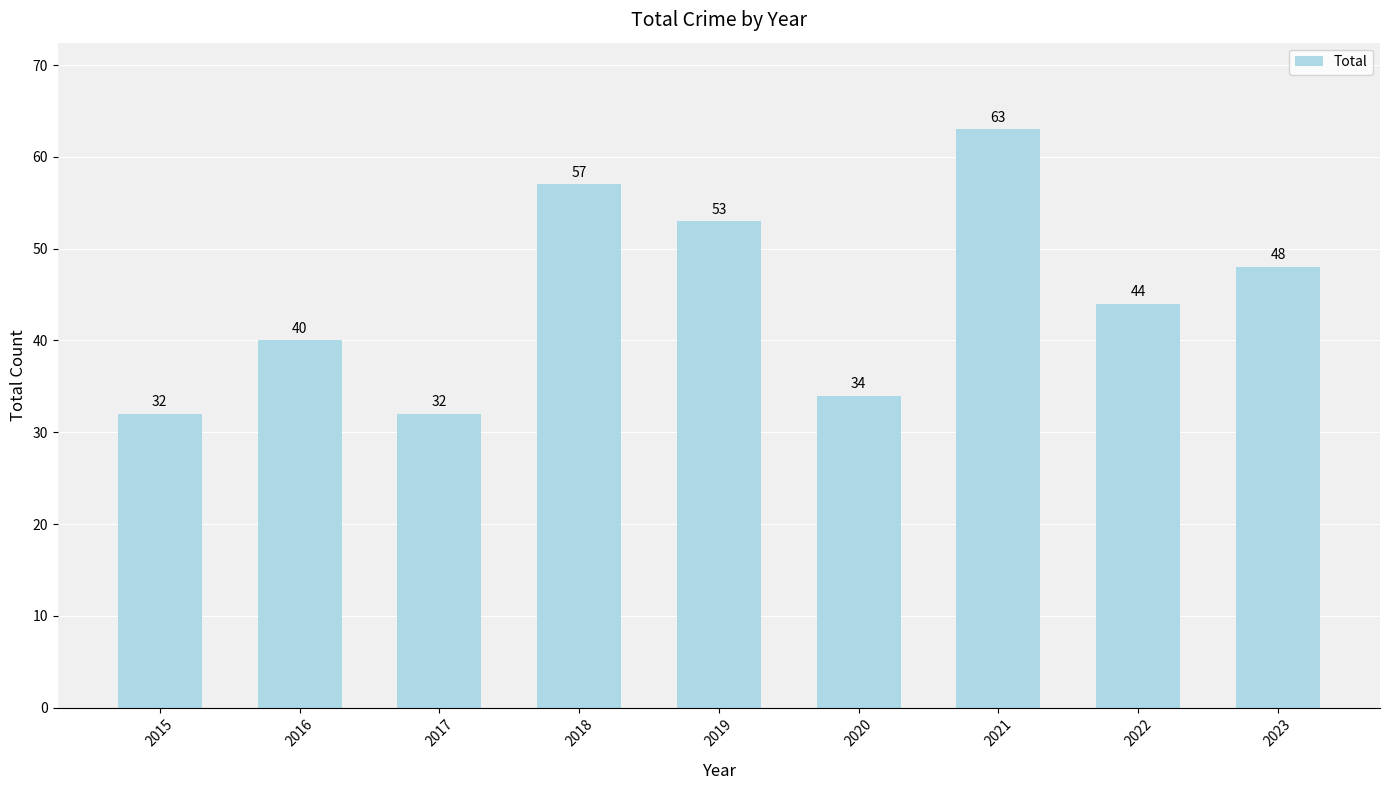

Between 2016 and 2019, which is larger?

2019